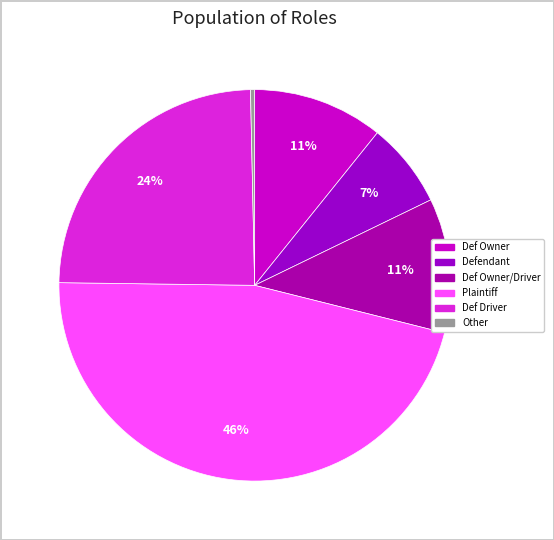

How many segments does this pie chart have?

6